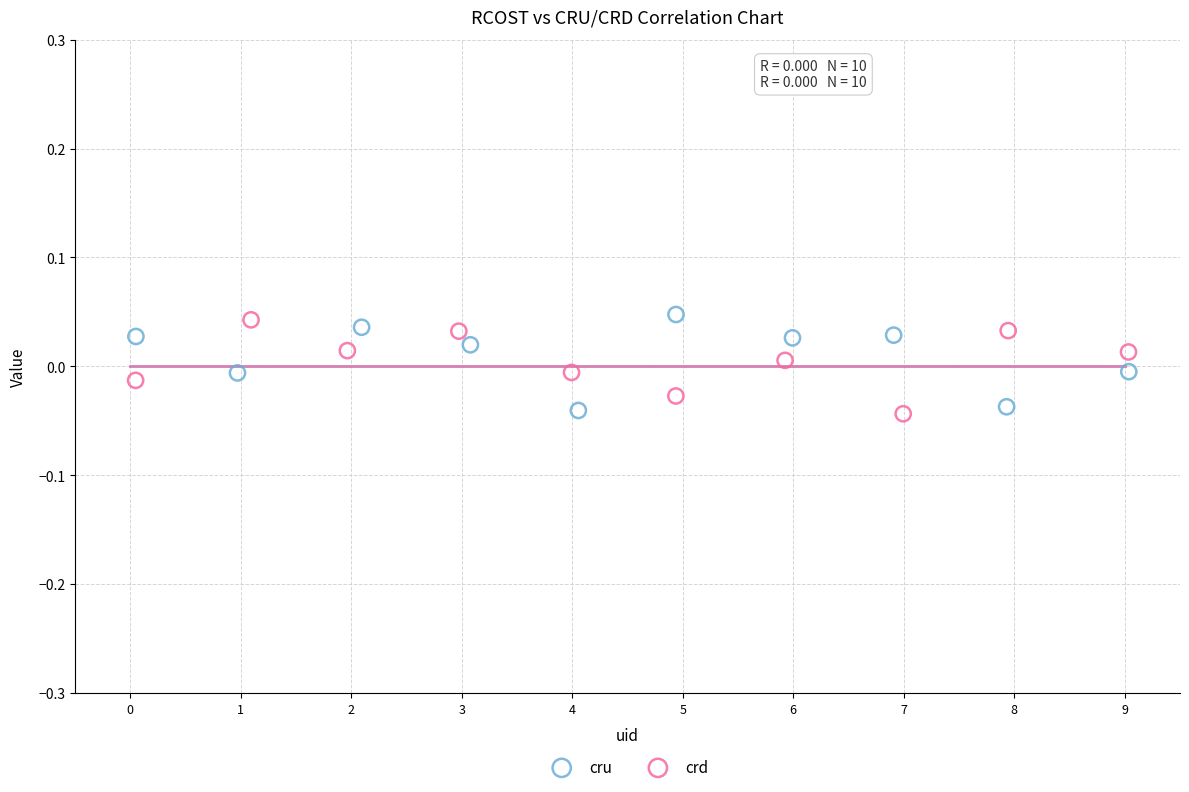

What are all the series names shown in the legend?

cru, crd